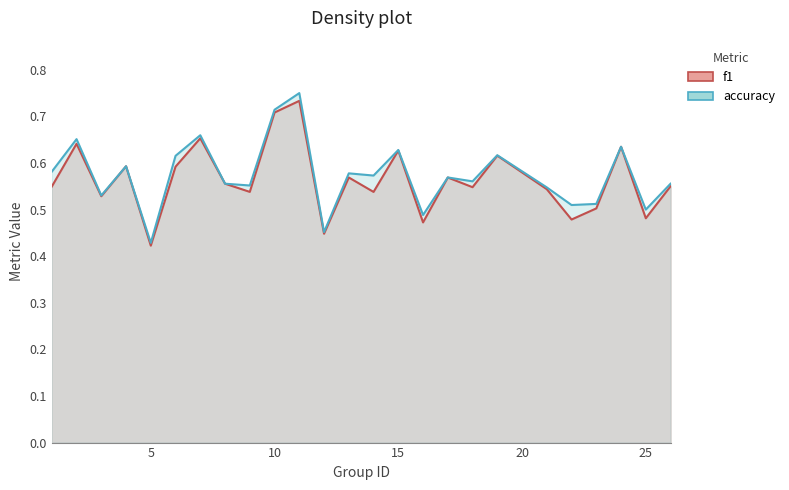

Rank the categories by accuracy value from lowest to highest.

5, 12, 16, 25, 22, 23, 3, 21, 9, 8, 26, 18, 17, 14, 13, 1, 4, 6, 19, 15, 24, 2, 7, 10, 11